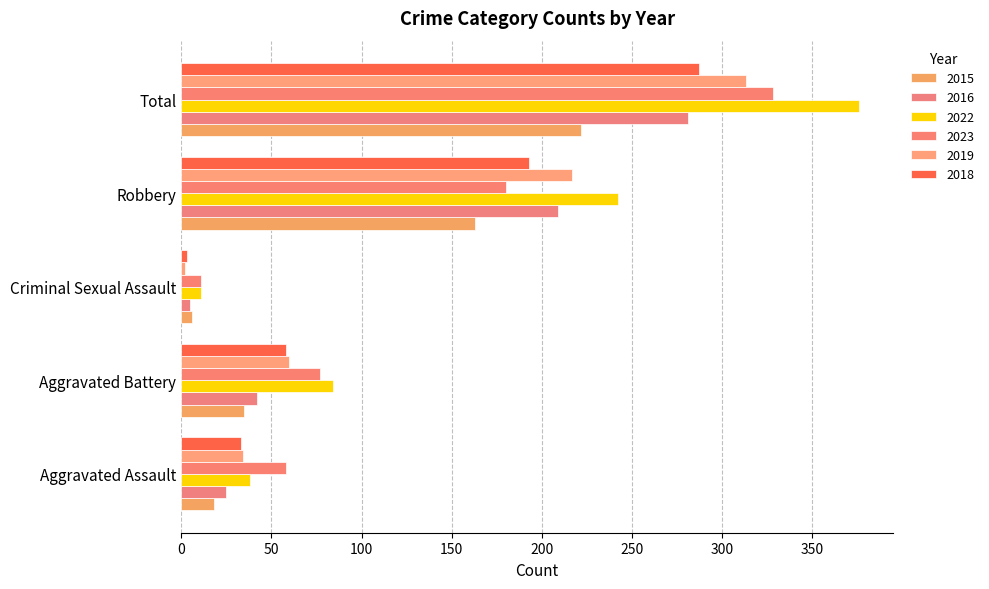

What is the total value across all series at Aggravated Assault?

206